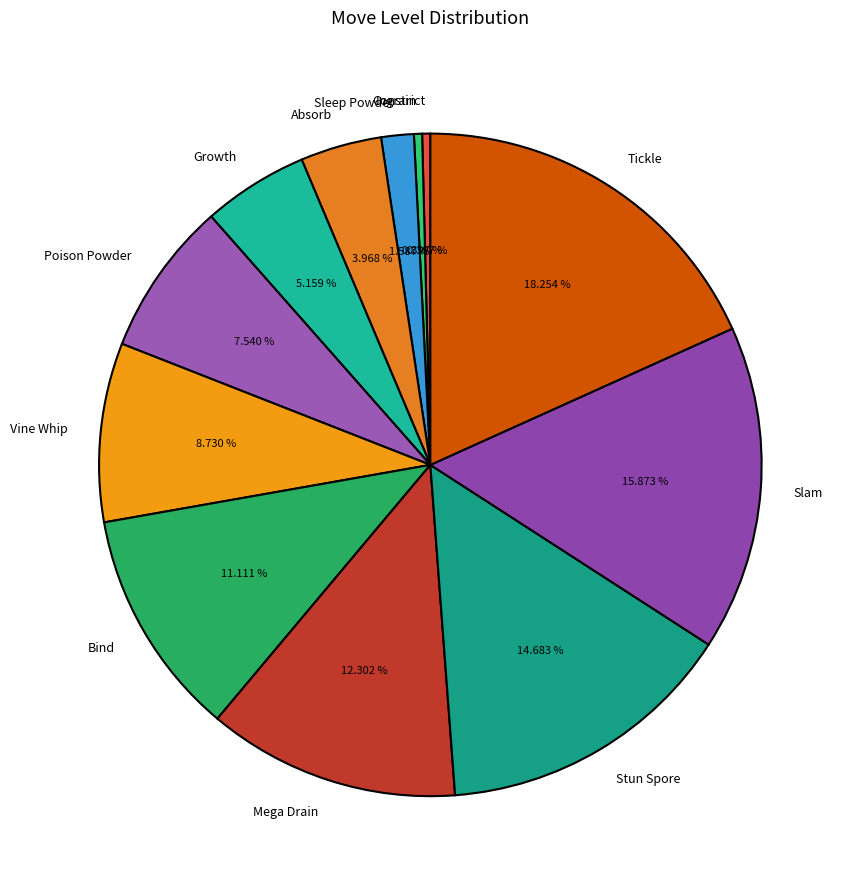

Which category has the biggest portion of the pie?

Tickle